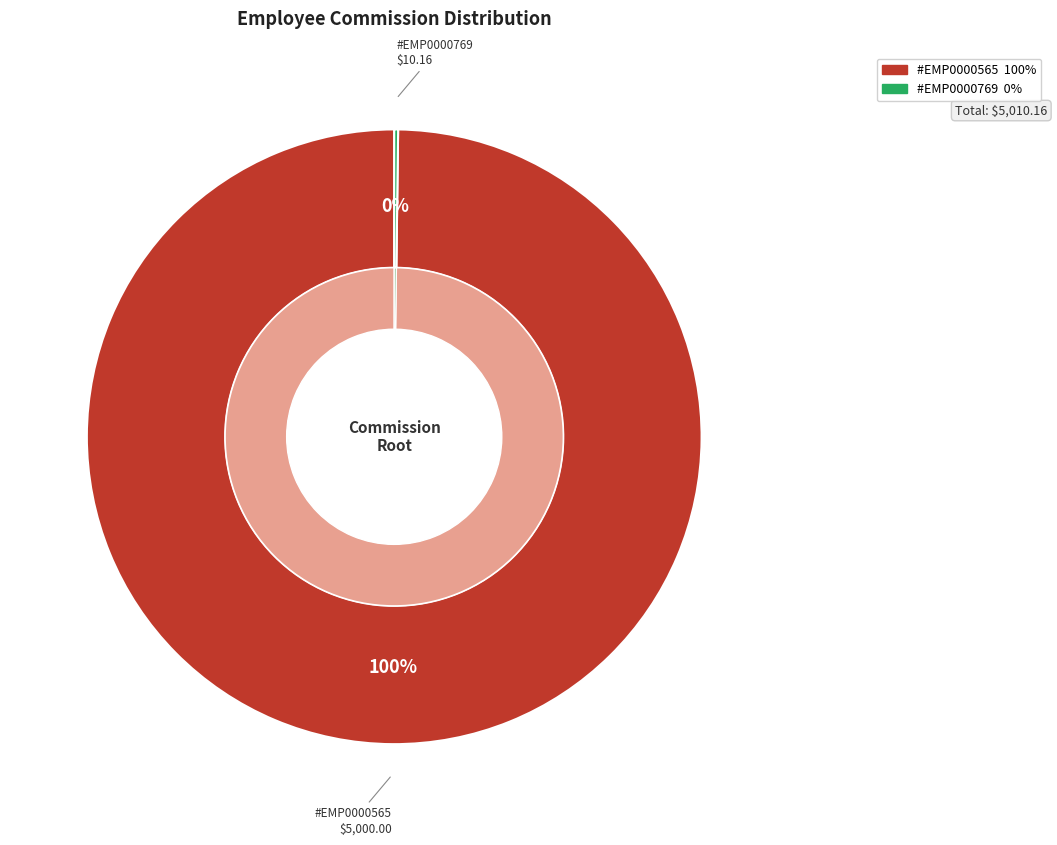

To the nearest percent, what is the average slice percentage?

50%